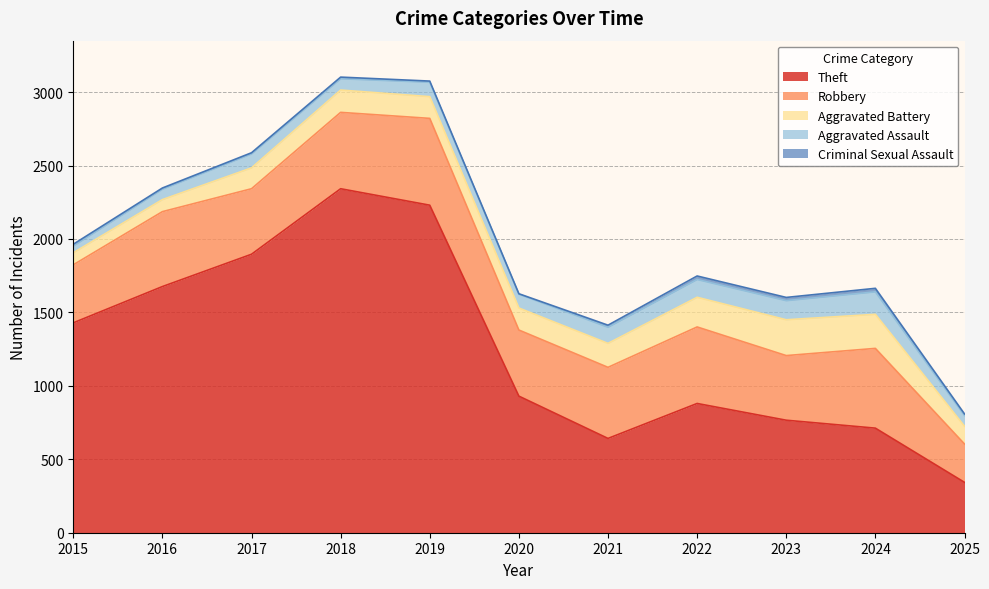

Which series has the widest spread of values?

Theft